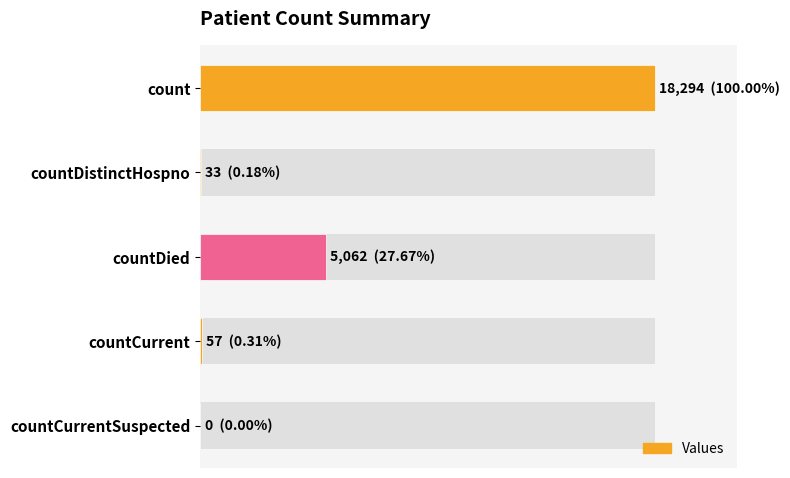

Reading left to right, transcribe all the data shown in this chart.

18294	33	5062	57	0